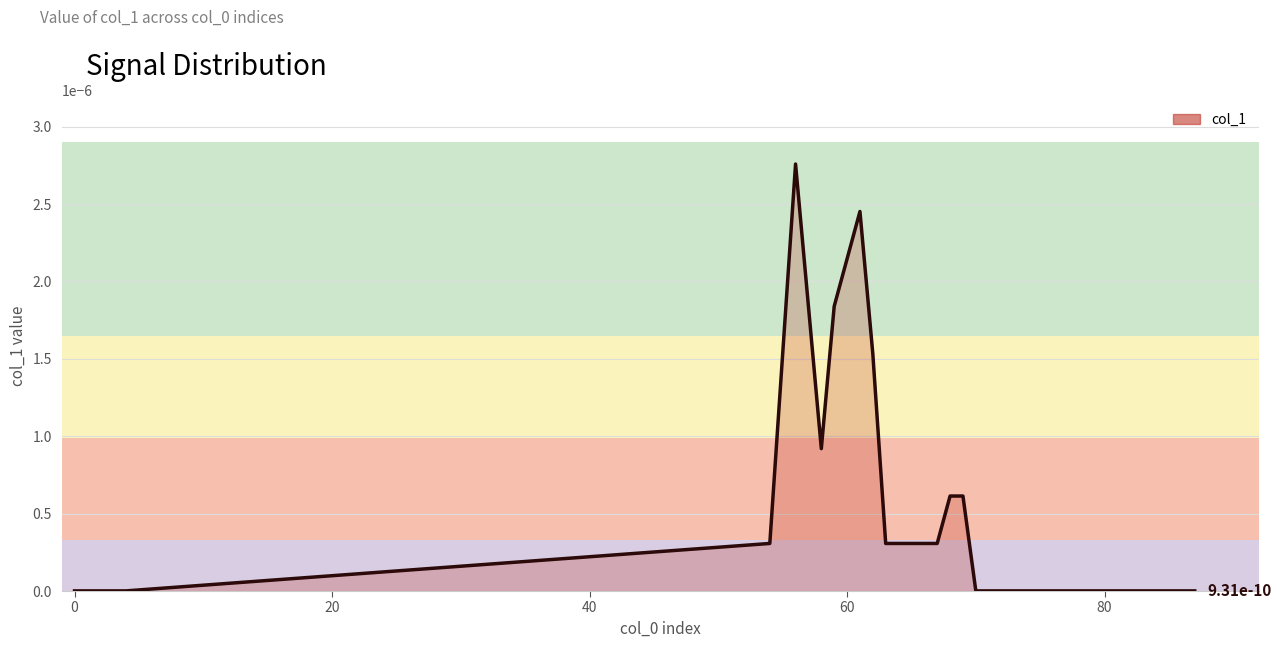

How many lines are shown in the chart?

1